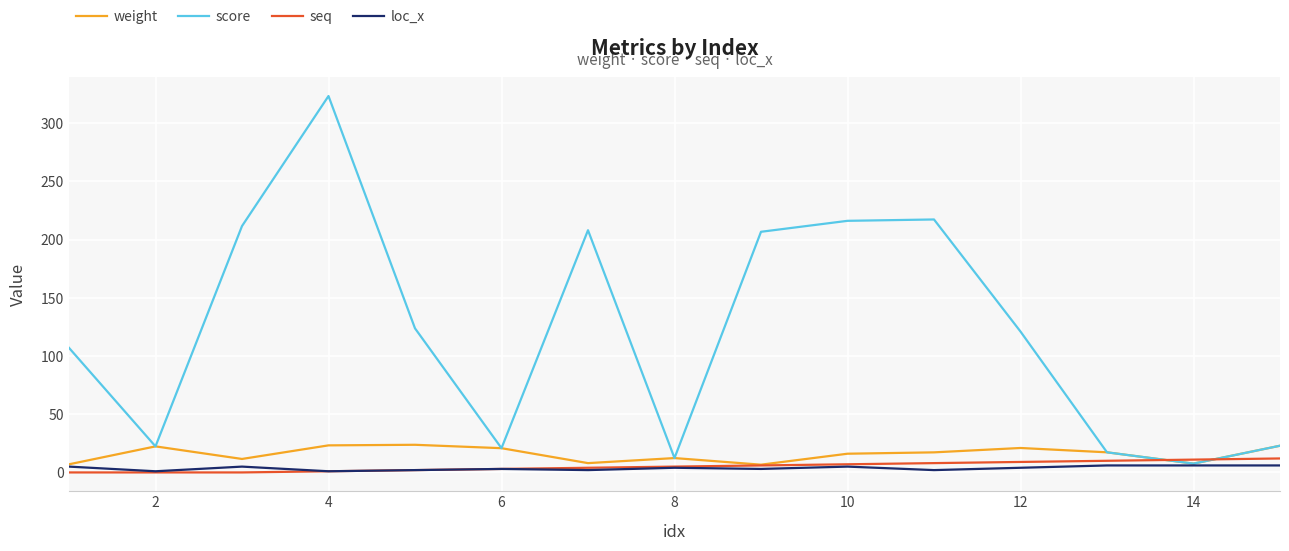

Does the chart have visible grid lines?

Yes